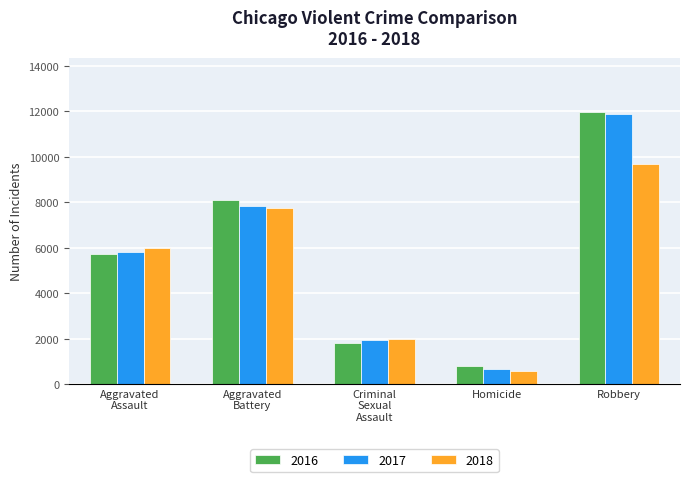

Which label corresponds to the smallest value in the chart?

Homicide